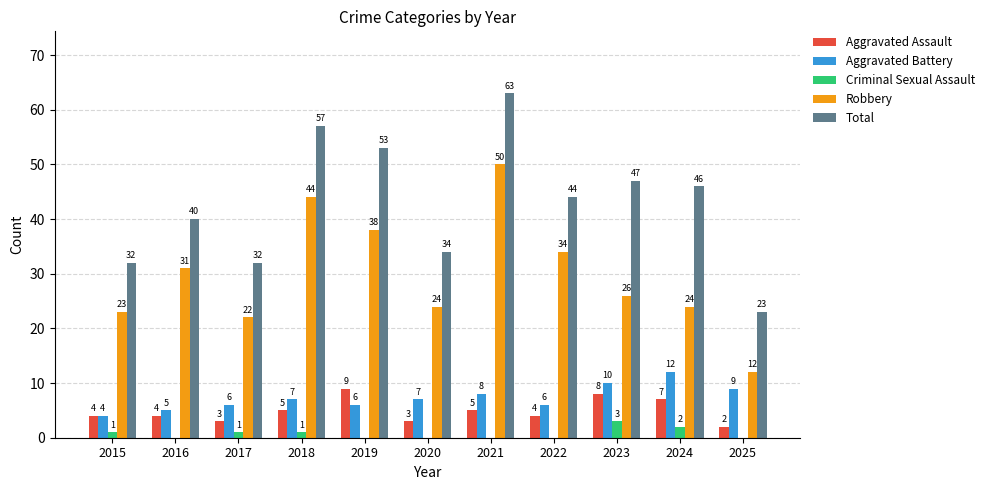

What is the sum of the Aggravated Battery values at 2015 and 2019?

10